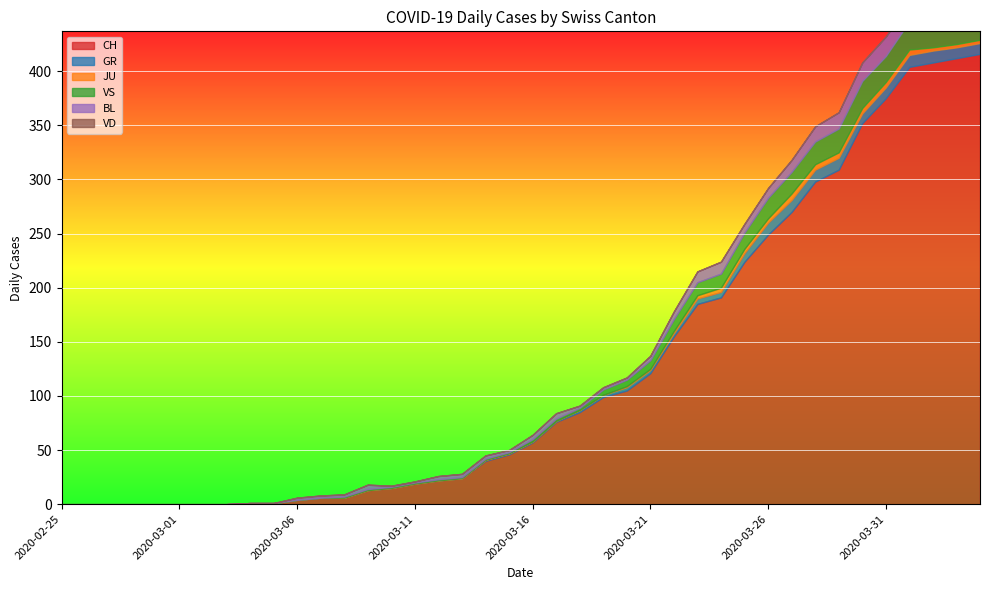

Reading left to right, list all the values displayed in this chart.

CH: 0	0	0	0	0	0	0	0	1	1	4	6	6	13	15	19	22	24	40	46	57	76	85	99	105	121	155	185	191	224	249	270	298	309	352	375	404	408	412	416
GR: 0	0	0	0	0	0	0	0	0	0	0	0	0	0	0	0	0	0	1	1	1	1	2	2	3	3	3	5	5	8	11	11	11	11	9	10	11	11	10	10
JU: 0	0	0	0	0	0	0	0	0	0	0	0	0	0	0	0	0	0	0	0	0	0	0	0	1	1	2	3	4	4	4	6	5	5	5	5	5	3	3	3
VS: 0	0	0	0	0	0	0	0	0	0	0	0	1	1	1	1	1	1	1	1	2	2	2	5	6	8	11	12	13	15	19	20	21	22	25	24	26	28	26	28
BL: 0	0	0	0	0	0	0	0	0	0	2	2	2	4	1	1	3	3	3	2	4	5	2	2	2	4	7	10	11	8	9	11	14	15	17	18	17	18	18	19
VD: 0	0	0	0	0	0	0	0	0	0	0	0	0	0	0	0	0	0	0	0	0	0	0	0	0	0	0	0	0	0	0	0	0	0	0	0	0	0	0	0